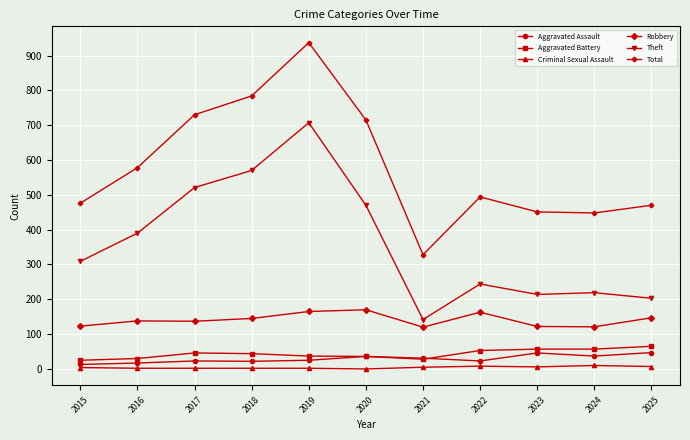

What is the difference between the highest and lowest values at 2016?

576